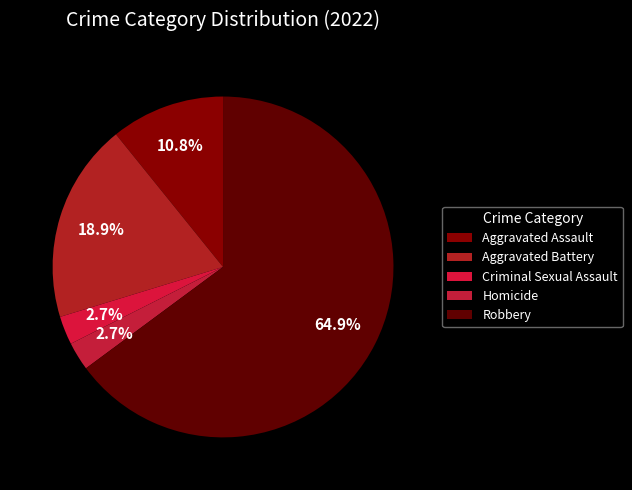

The Homicide slice represents 3% of the pie. True or false?

True